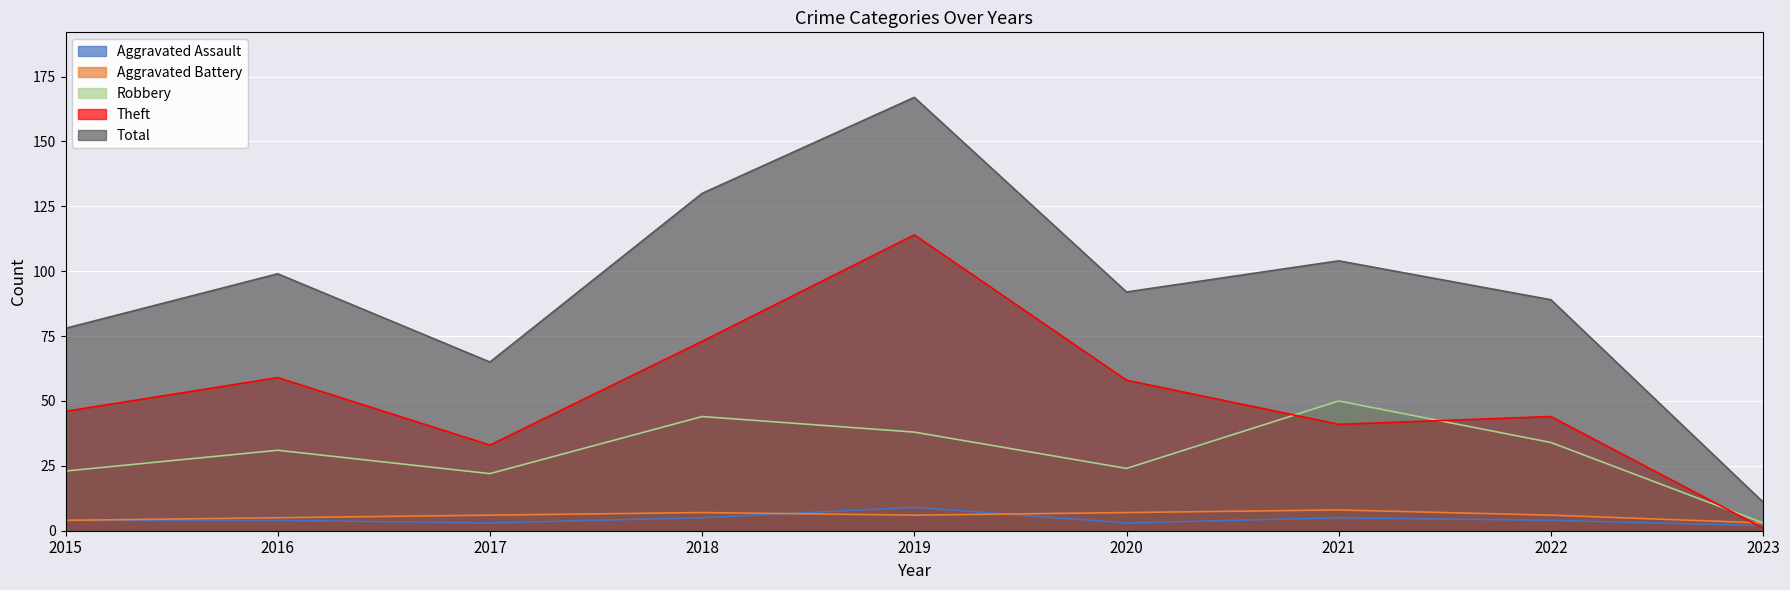

The Robbery series shows 38 at 2019. True or false?

True